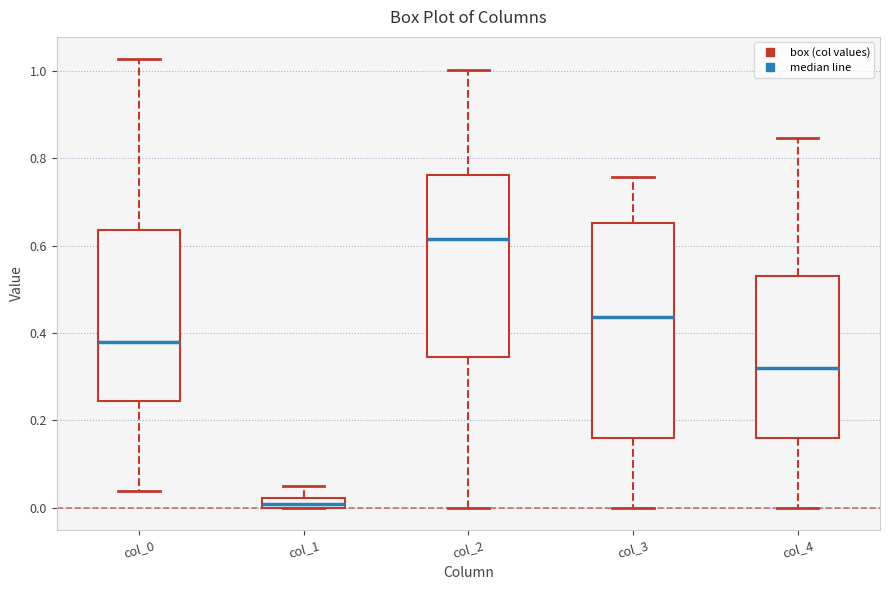

Where does the lower whisker of the box for col_0 end on the y-axis? The values are not printed on the chart, so give them approximately, as read against the axis.

0.04